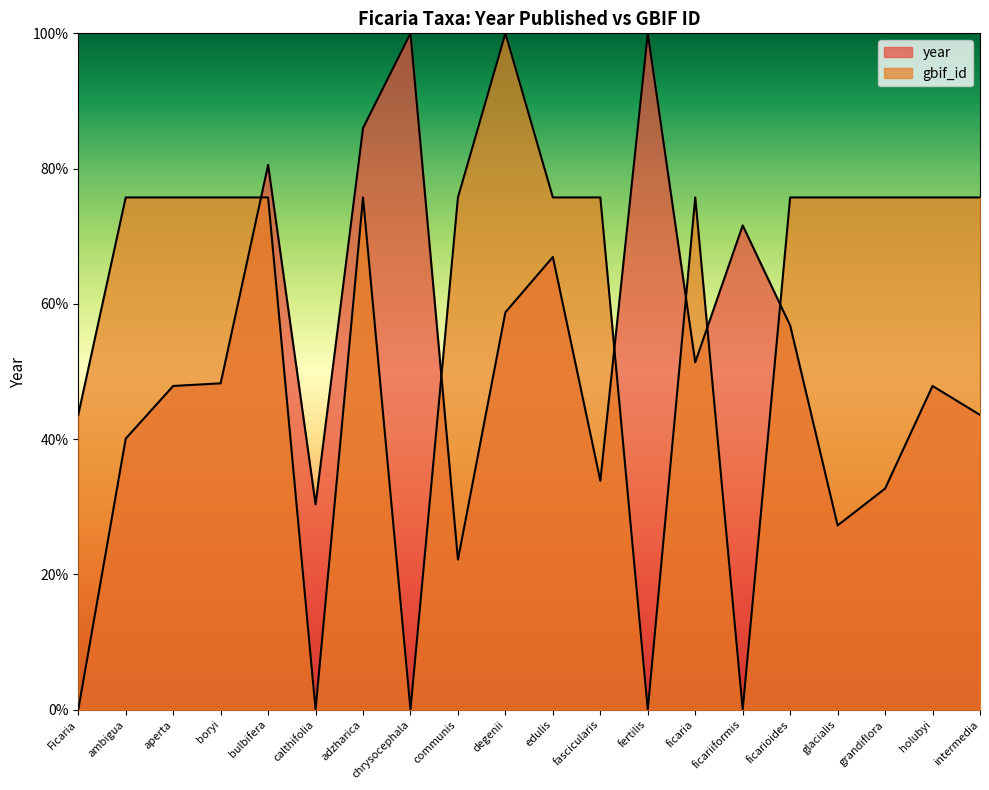

Which label corresponds to the largest value in the chart?

degenii